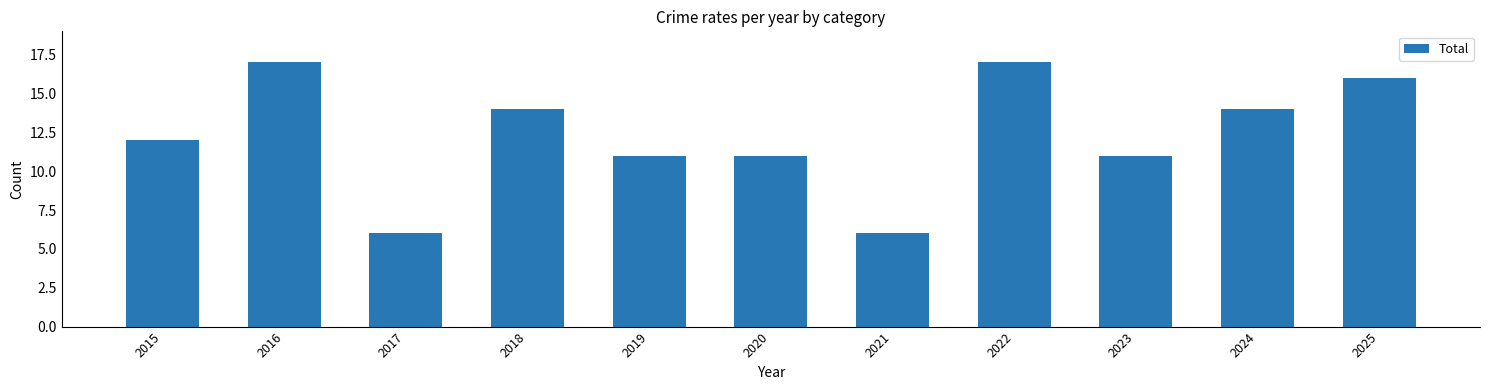

What is the average value?

12